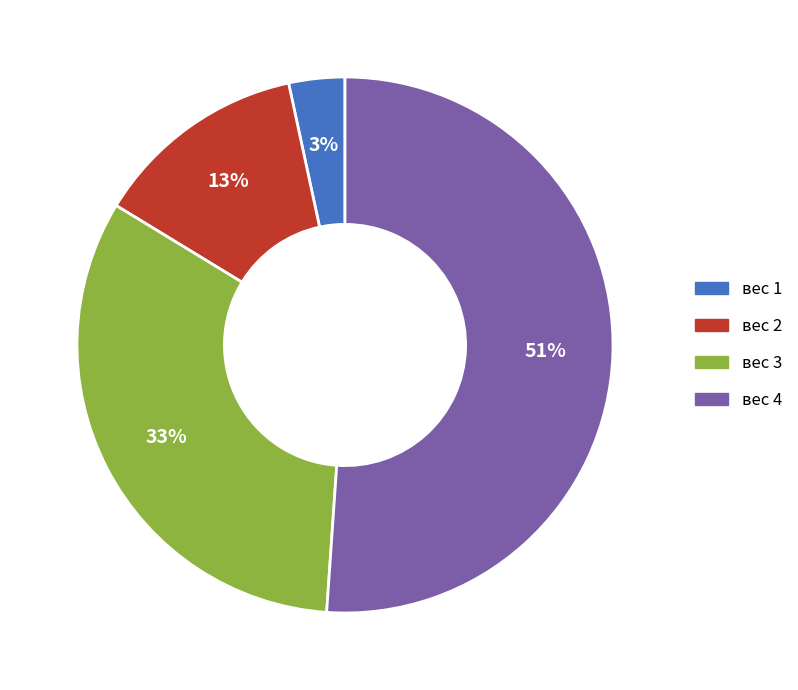

Which has a higher value, вес 1 or вес 3?

вес 3